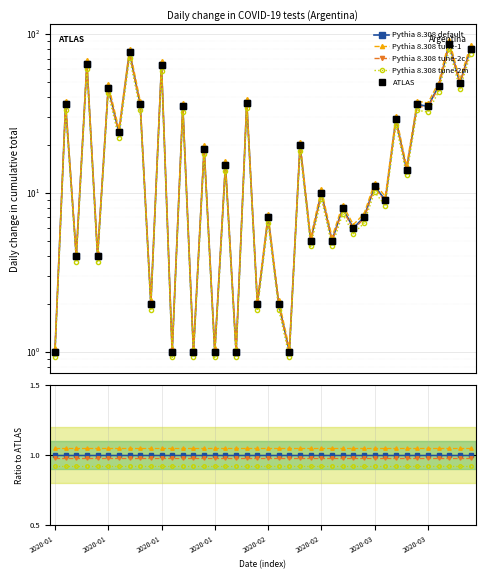

What is the difference between the maximum and second lowest values?

86